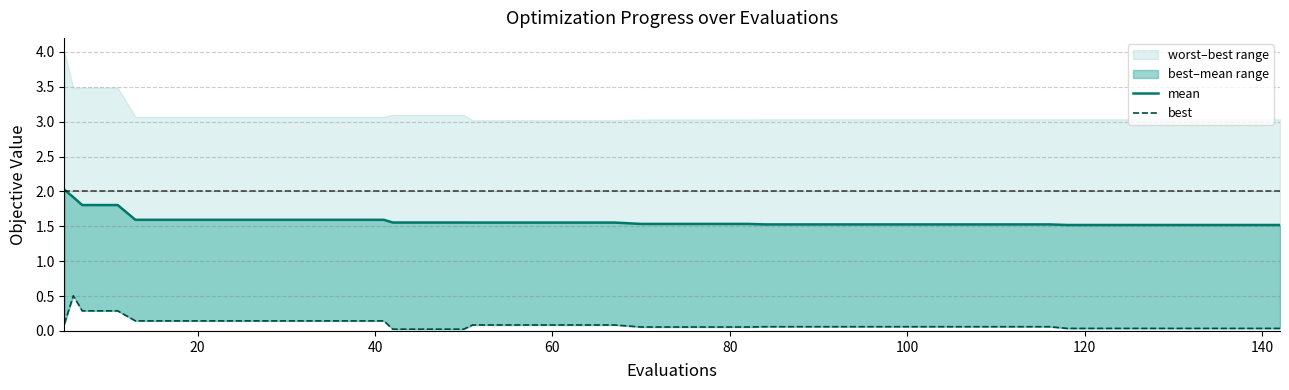

True or false: best and mean intersect in this chart.

False